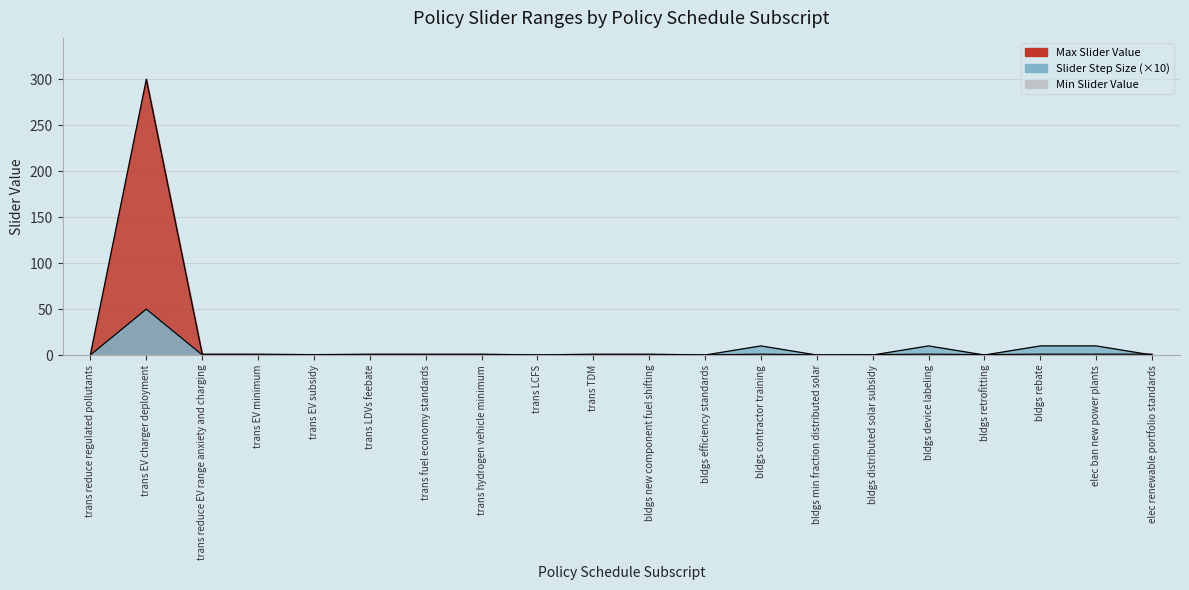

Does the chart display data point markers on the line(s)?

No